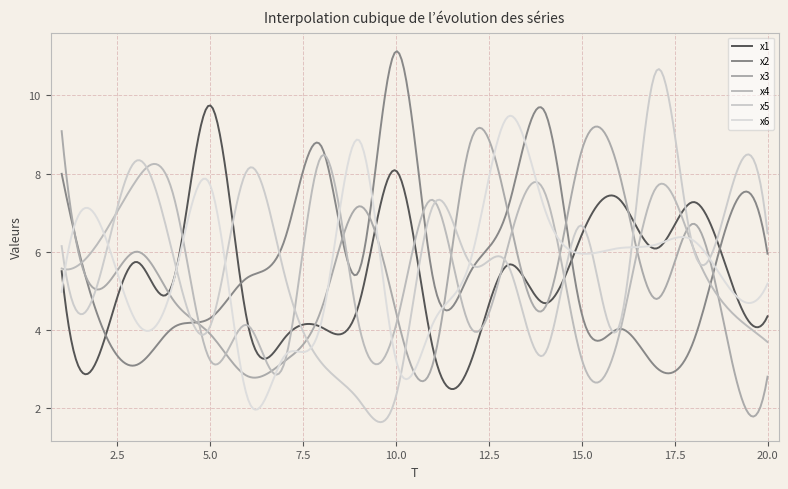

After their last crossing, which series has the higher values: x2 or x1?

x2